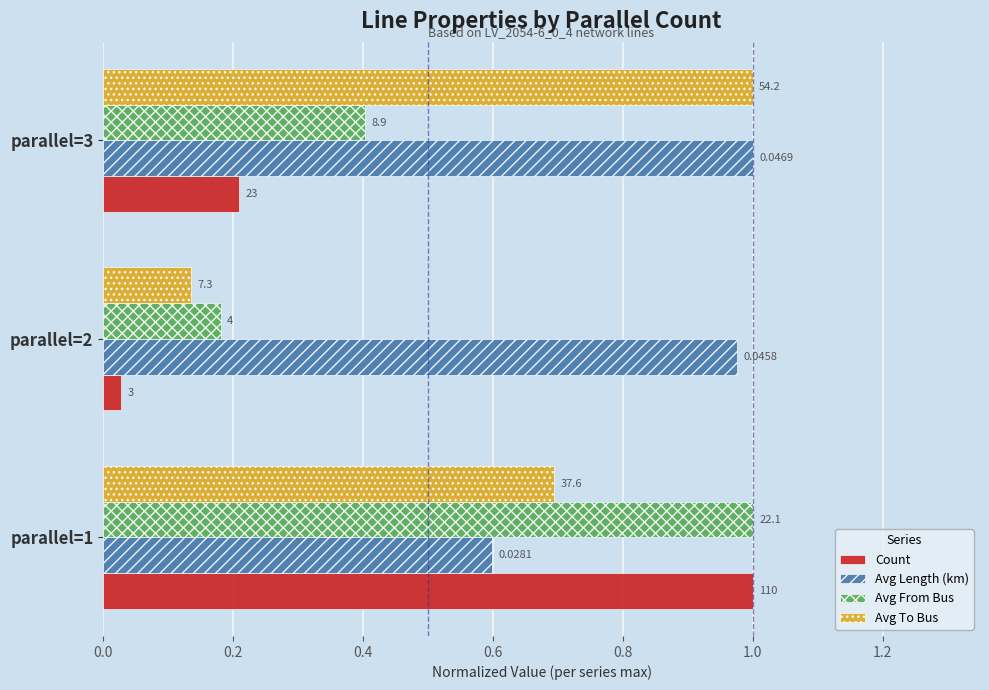

What are all the series names shown in the legend?

Count, Avg Length (km), Avg From Bus, Avg To Bus